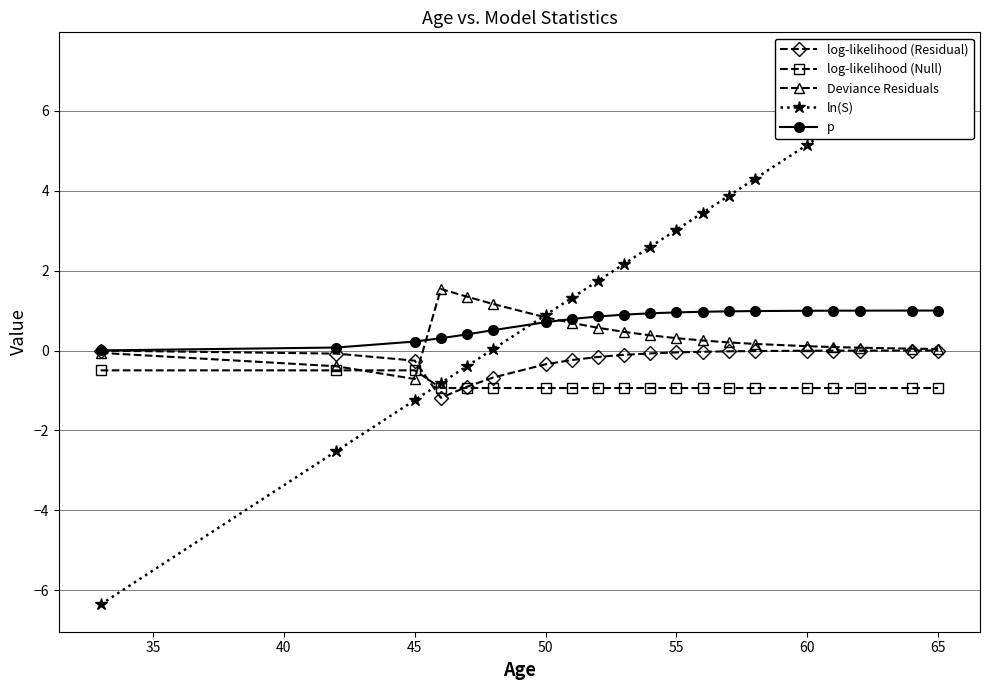

What is the lowest value of the Deviance Residuals series?

-0.7